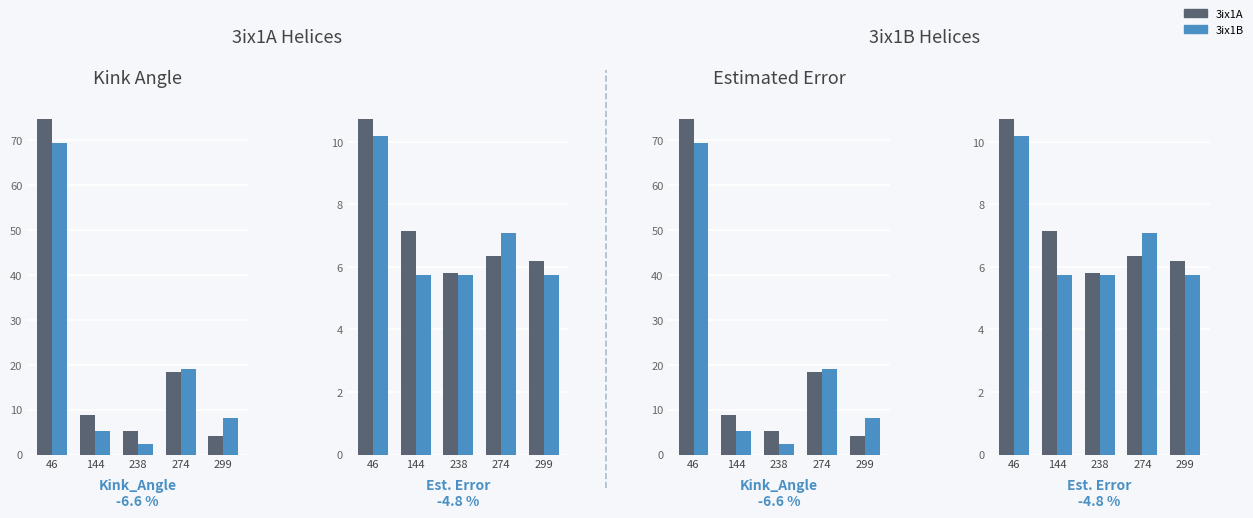

At which category does the chart reach its minimum across all series?

238